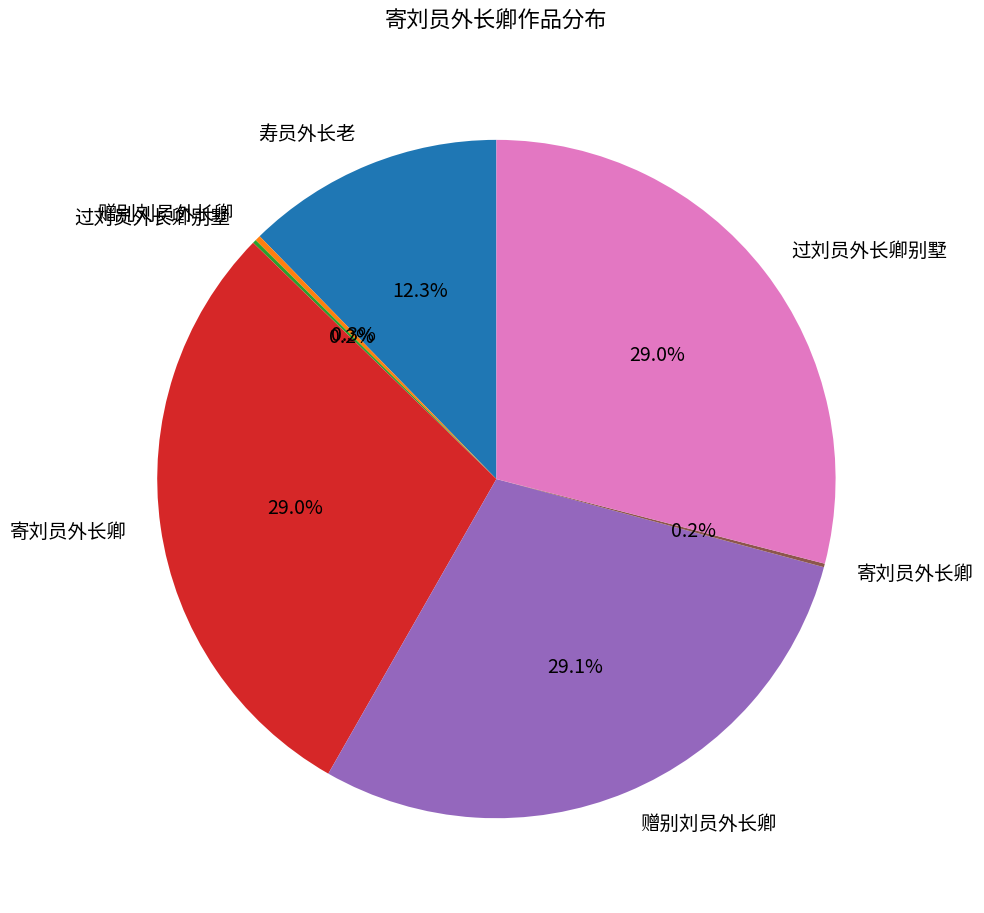

Is there any slice that represents more than half of the pie?

No